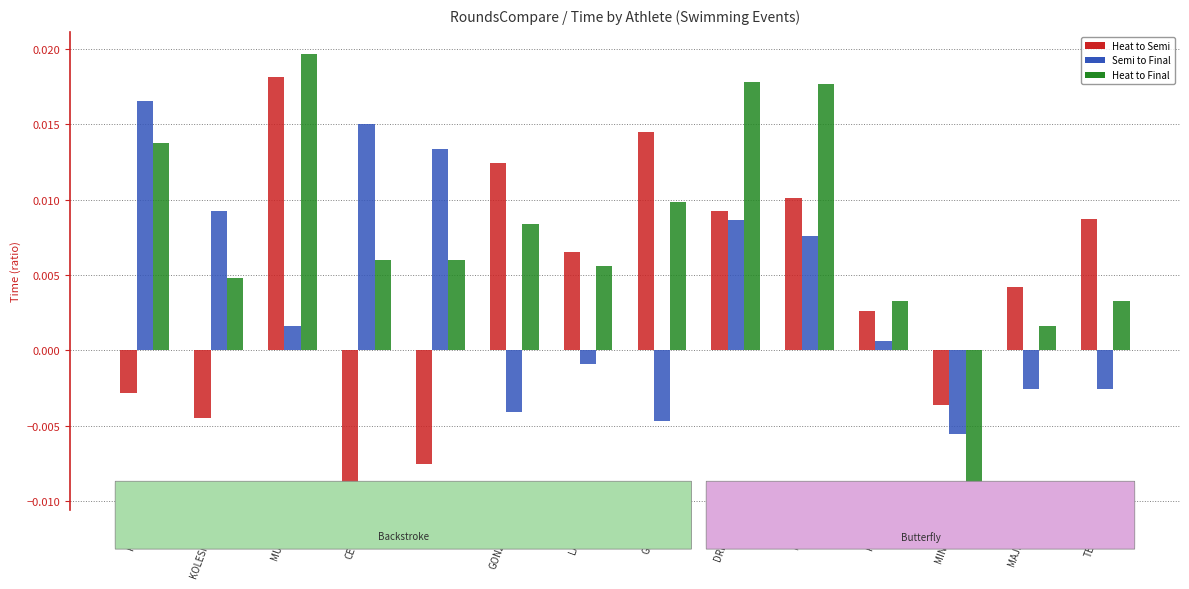

How many categories are shown in the chart?

14